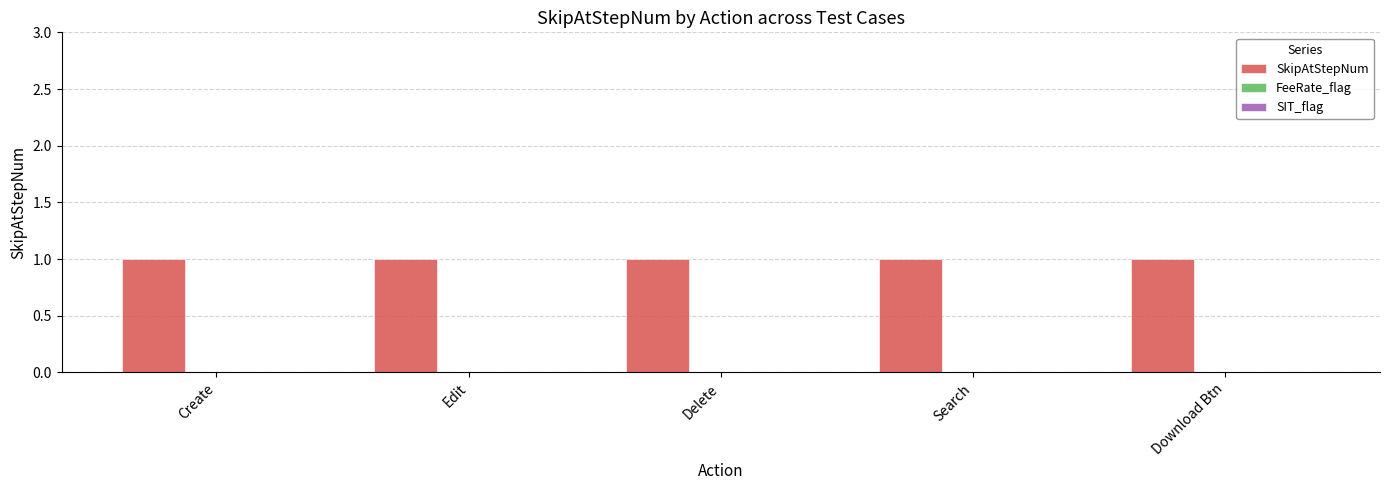

Which has a higher value, Create or Download Btn?

Create